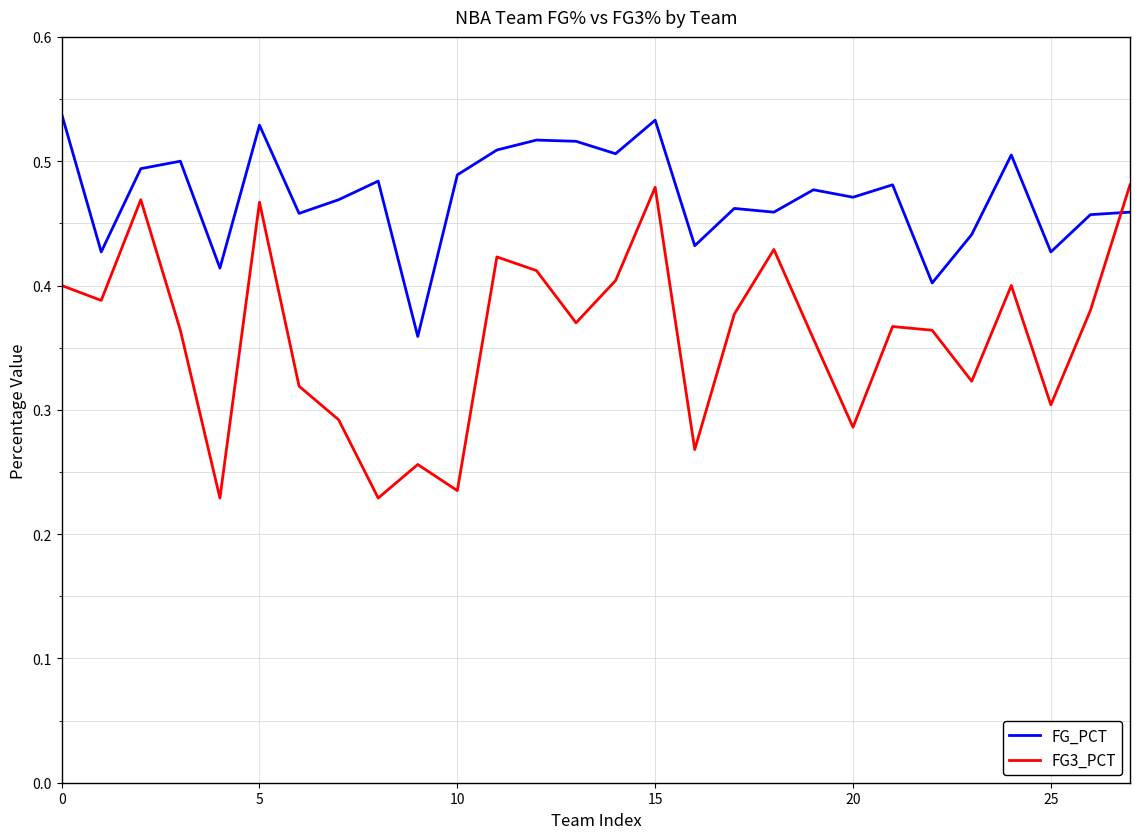

Rank the series by their average value, from lowest to highest.

FG3_PCT, FG_PCT